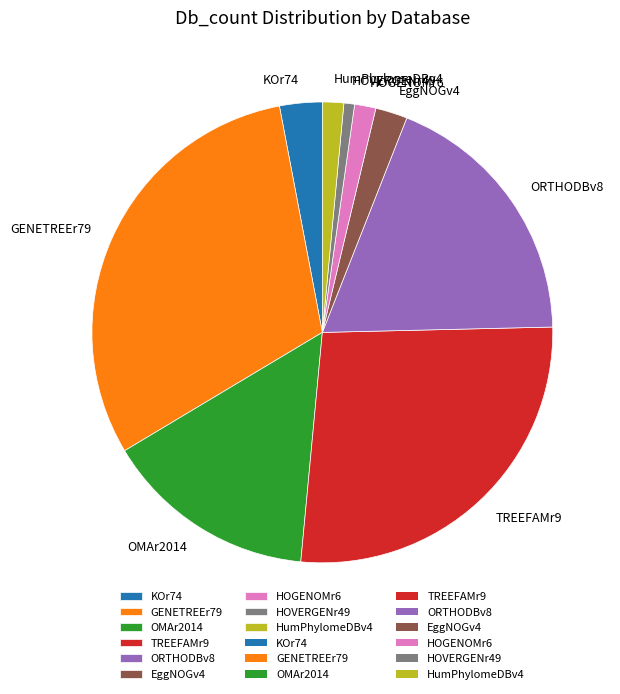

Do OMAr2014 and HumPhylomeDBv4 together represent more than half of the pie?

No